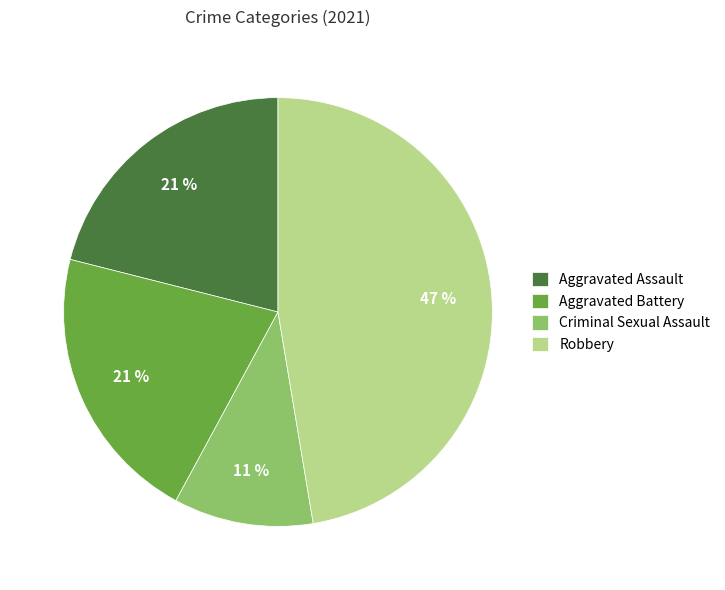

Is there any slice that represents more than half of the pie?

No